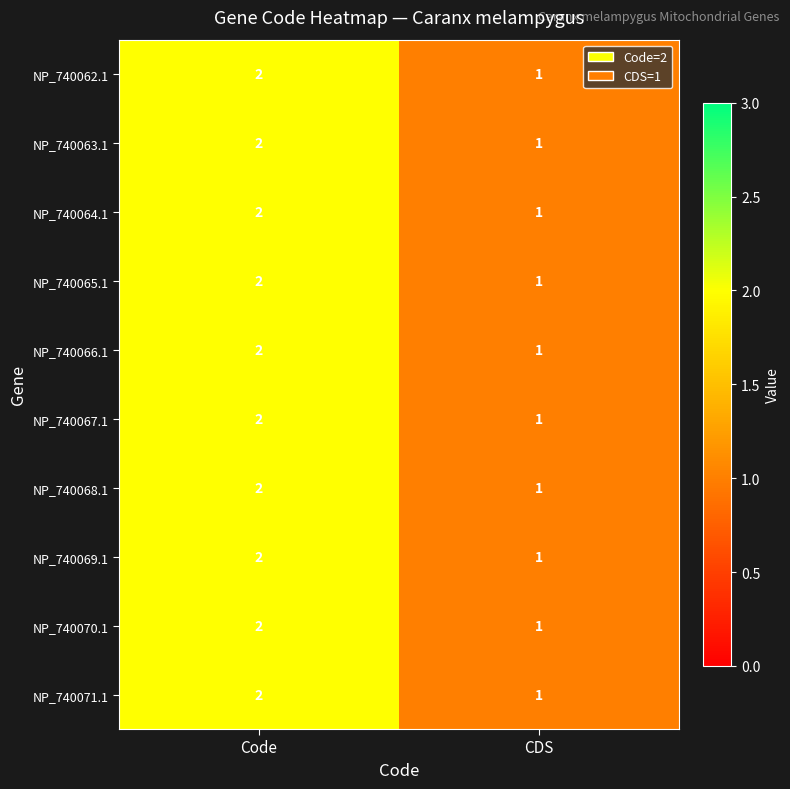

What is the total value across all series at CDS?

10